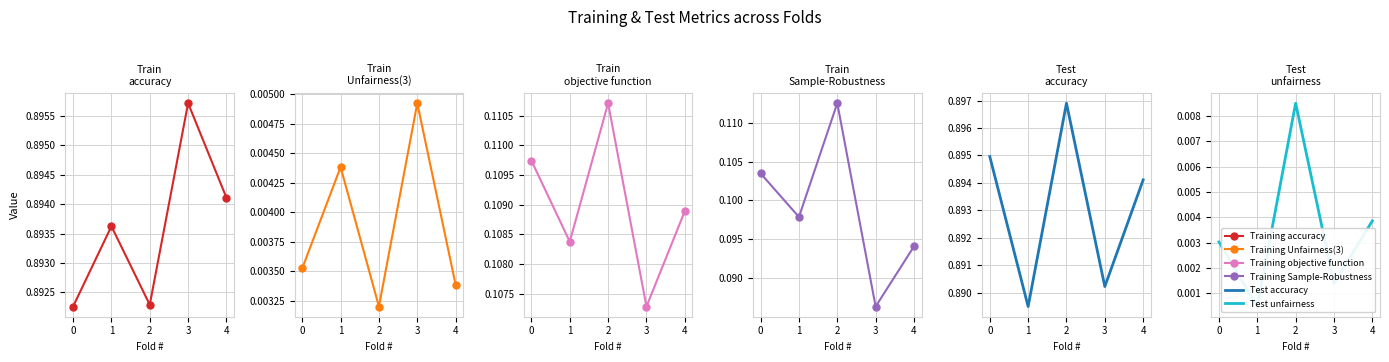

Reading left to right, extract all data points from this chart.

Training accuracy: 0=0.9	1=0.9	2=0.9	3=0.9	4=0.9
Training Unfairness(3): 0=0.0	1=0.0	2=0.0	3=0.0	4=0.0
Training objective function: 0=0.1	1=0.1	2=0.1	3=0.1	4=0.1
Training Sample-Robustness: 0=0.1	1=0.1	2=0.1	3=0.1	4=0.1
Test accuracy: 0=0.9	1=0.9	2=0.9	3=0.9	4=0.9
Test unfairness: 0=0.0	1=0.0	2=0.0	3=0.0	4=0.0